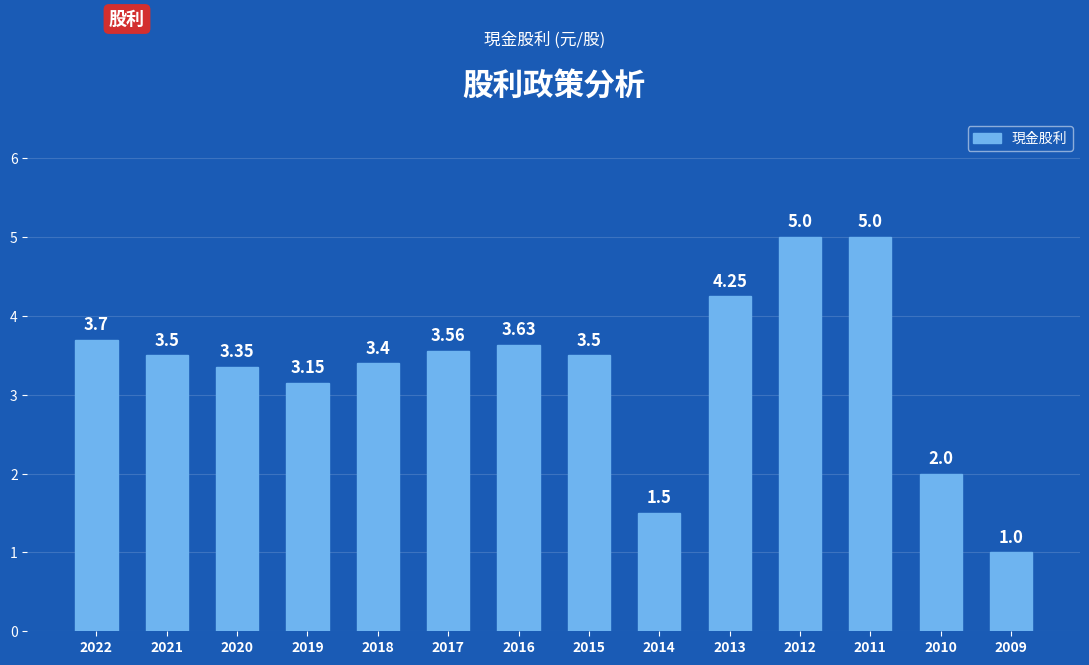

Approximately how many times larger is the value at 2015 compared to 2020?

1.0